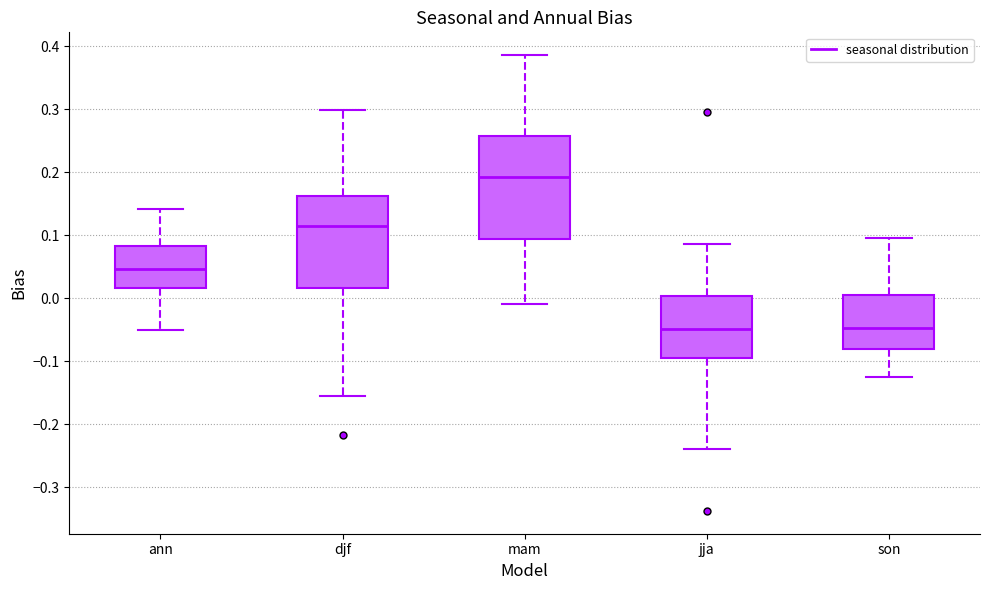

Reading left to right, transcribe this box plot: for each box, give where its median line is, the range the box spans, and where its two whiskers end, as read against the y-axis. The values are not printed on the chart, so give them approximately, as read against the axis.

ann: median 0.05, box 0.02 to 0.08, whiskers -0.05 to 0.14
djf: median 0.12, box 0.02 to 0.16, whiskers -0.15 to 0.30
mam: median 0.19, box 0.09 to 0.26, whiskers -0.01 to 0.39
jja: median -0.05, box -0.10 to 0.00, whiskers -0.24 to 0.09
son: median -0.05, box -0.08 to 0.01, whiskers -0.12 to 0.10